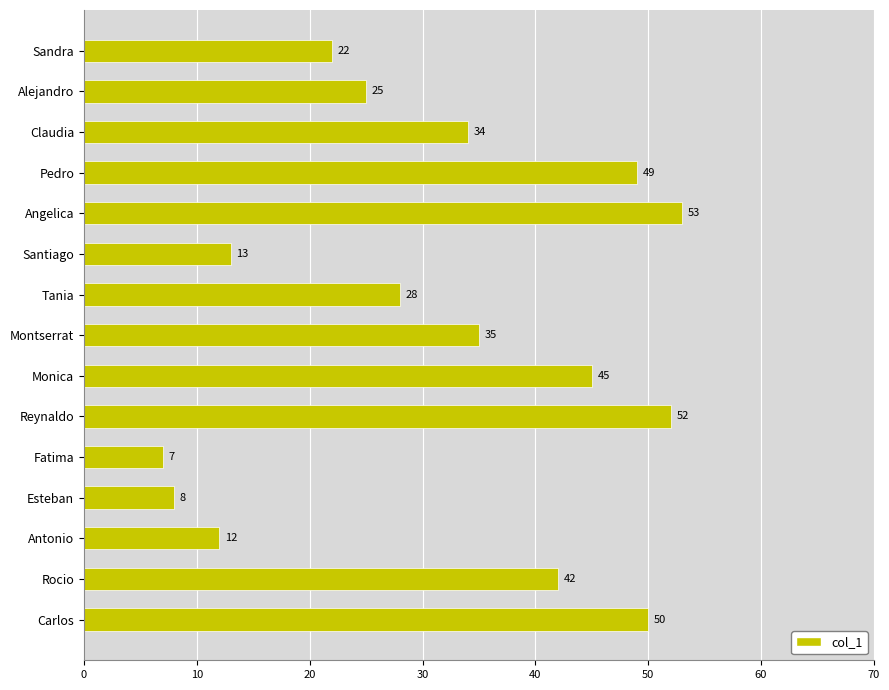

The value at Antonio is 12. True or false?

True